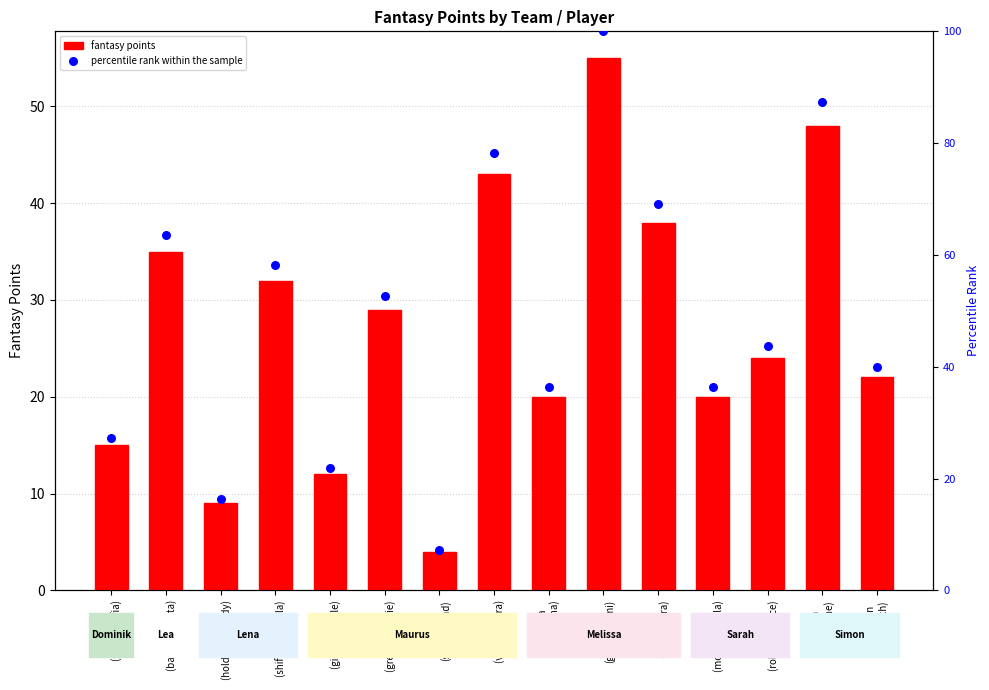

Which series has the largest Y range (max minus min)?

percentile rank within the sample